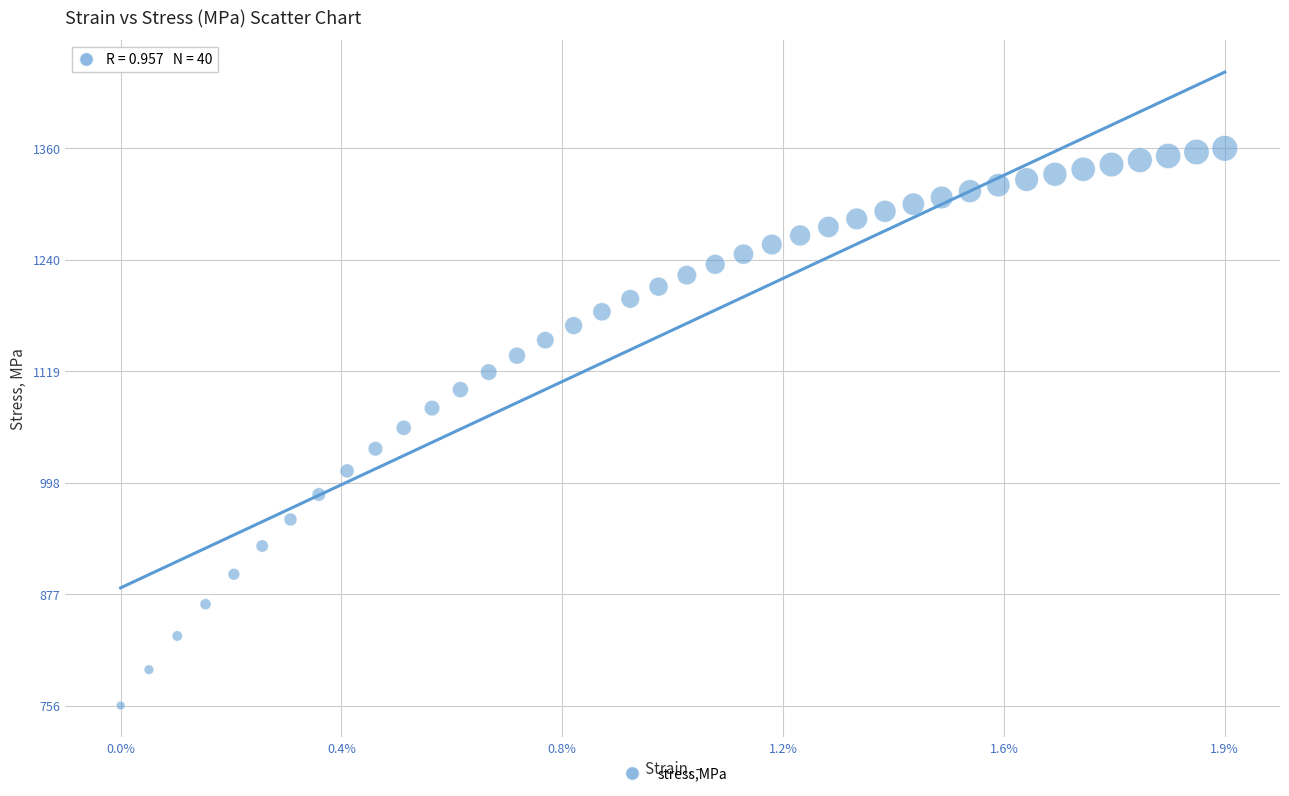

What is the range of Y values (max minus min)?

604.8